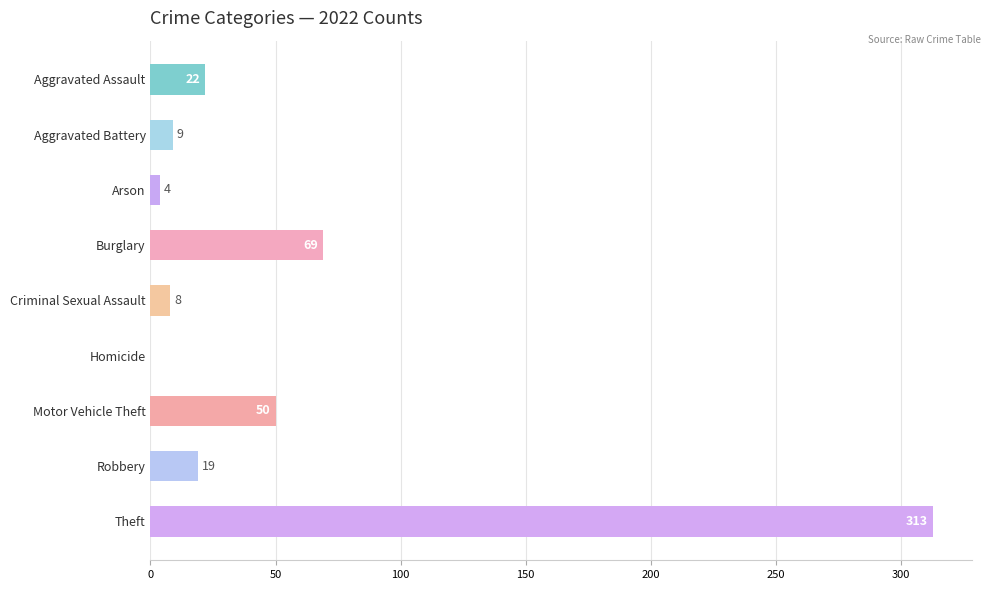

What is the sum of the values at Aggravated Assault and Theft?

335